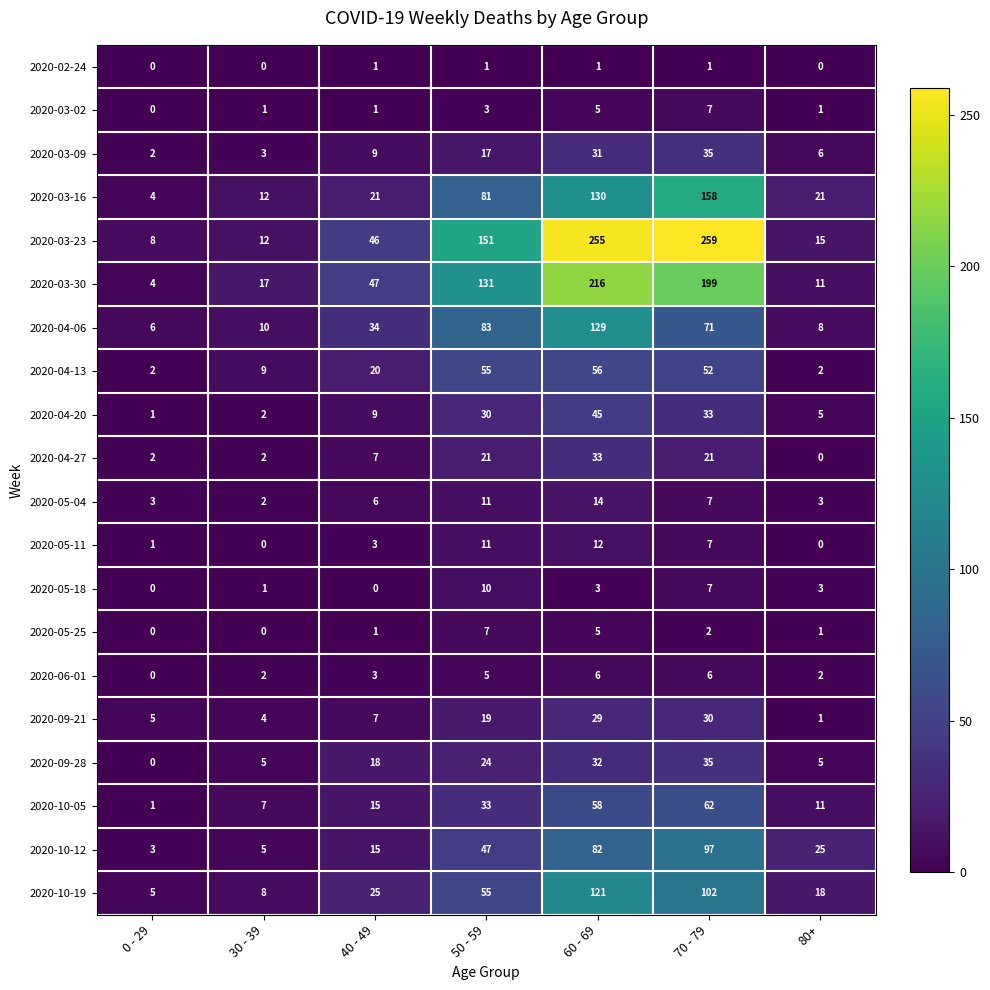

What is the average value of the 2020-10-12 series?

39